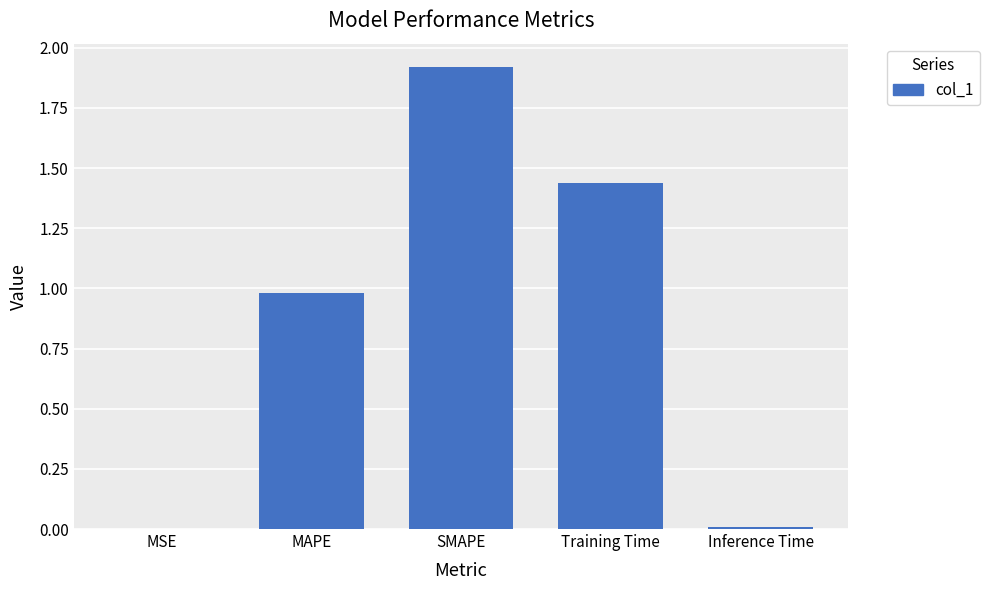

What is the change in value from MAPE to Training Time?

+0.5